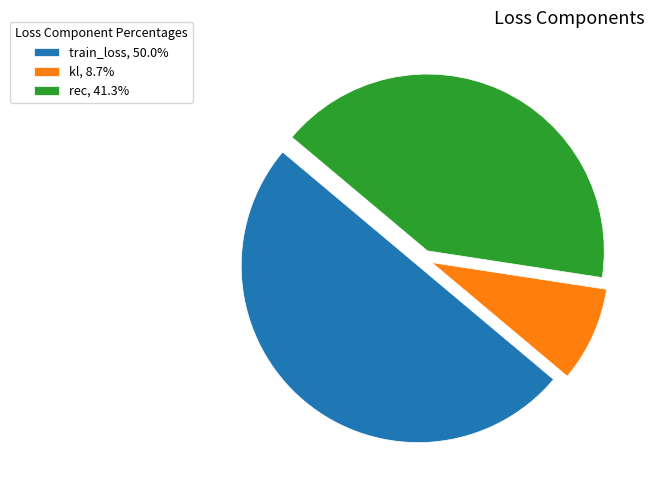

Is the sum of train_loss, 50.0% and kl, 8.7% greater than half?

Yes